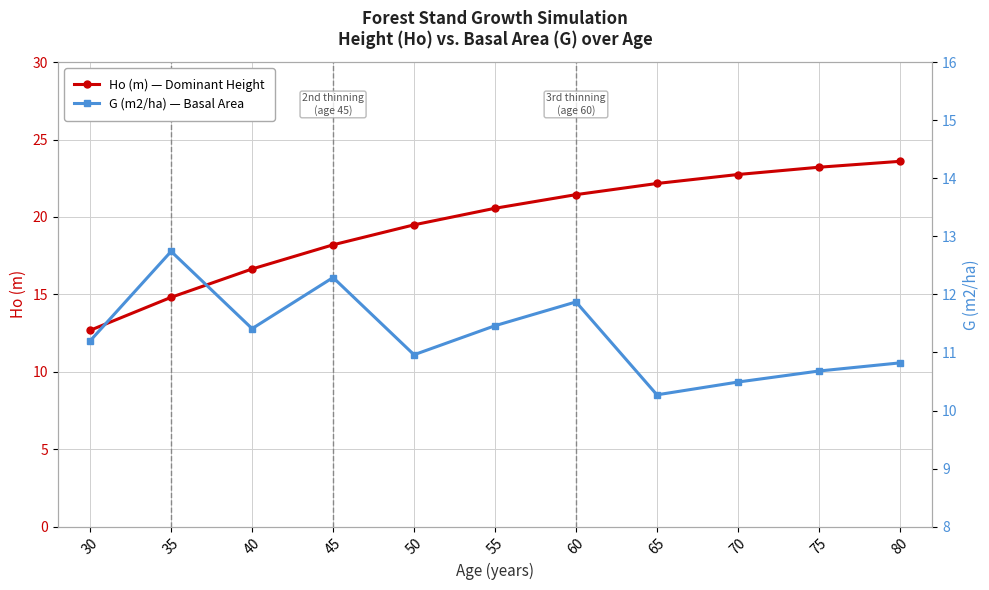

List the series in order of their peak value, lowest first.

G (m2/ha) — Basal Area, Ho (m) — Dominant Height